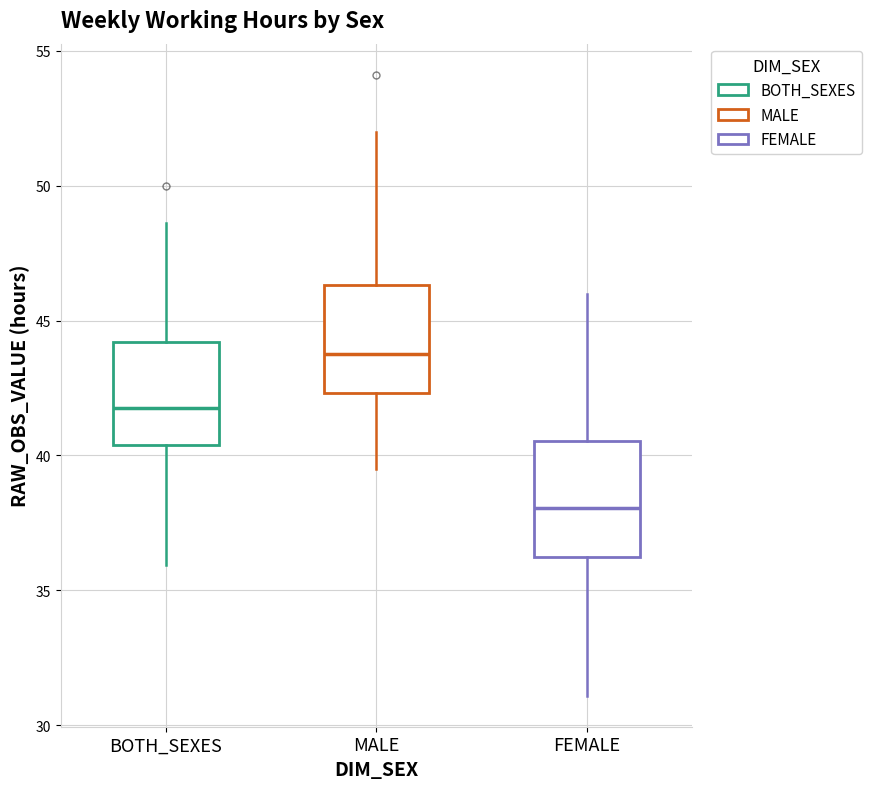

Reading left to right, transcribe this box plot: for each box, give where its median line is, the range the box spans, and where its two whiskers end, as read against the y-axis. The values are not printed on the chart, so give them approximately, as read against the axis.

BOTH_SEXES: median 42.0, box 40.5 to 44.0, whiskers 36.0 to 48.5
MALE: median 44.0, box 42.5 to 46.5, whiskers 39.5 to 52.0
FEMALE: median 38.0, box 36.0 to 40.5, whiskers 31.0 to 46.0